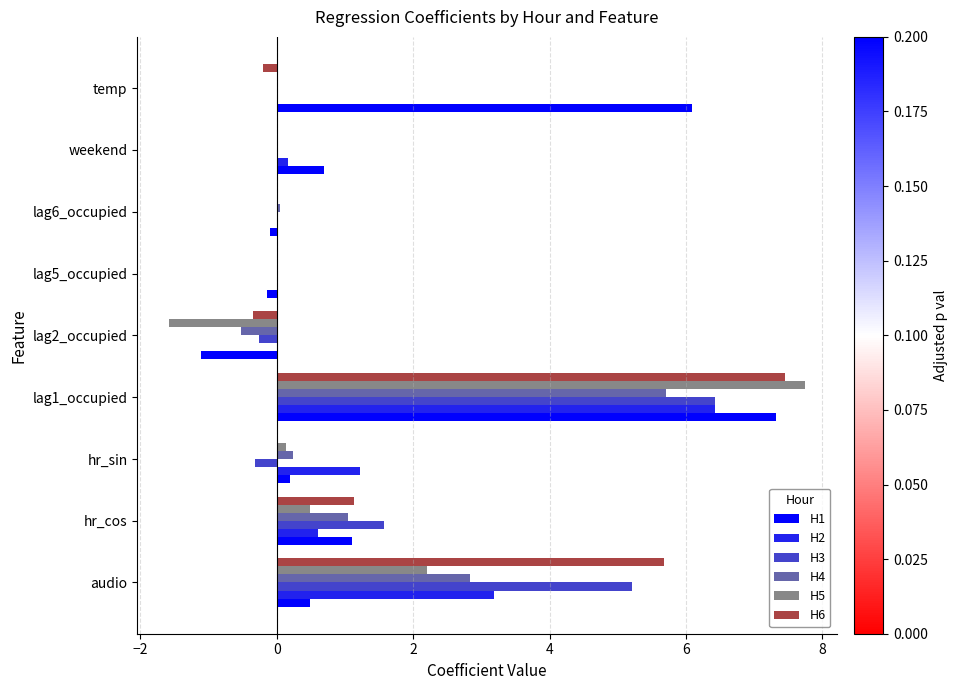

What is the sum of all H3 values?

12.6